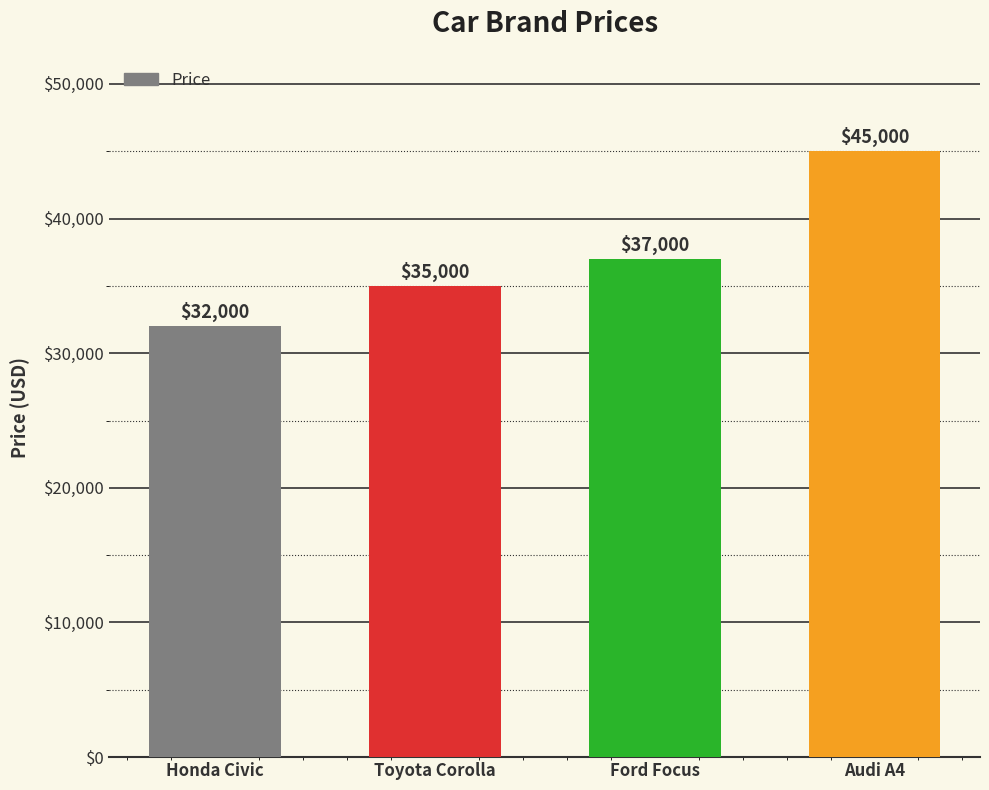

At which label is the value closest to 38500?

Ford Focus